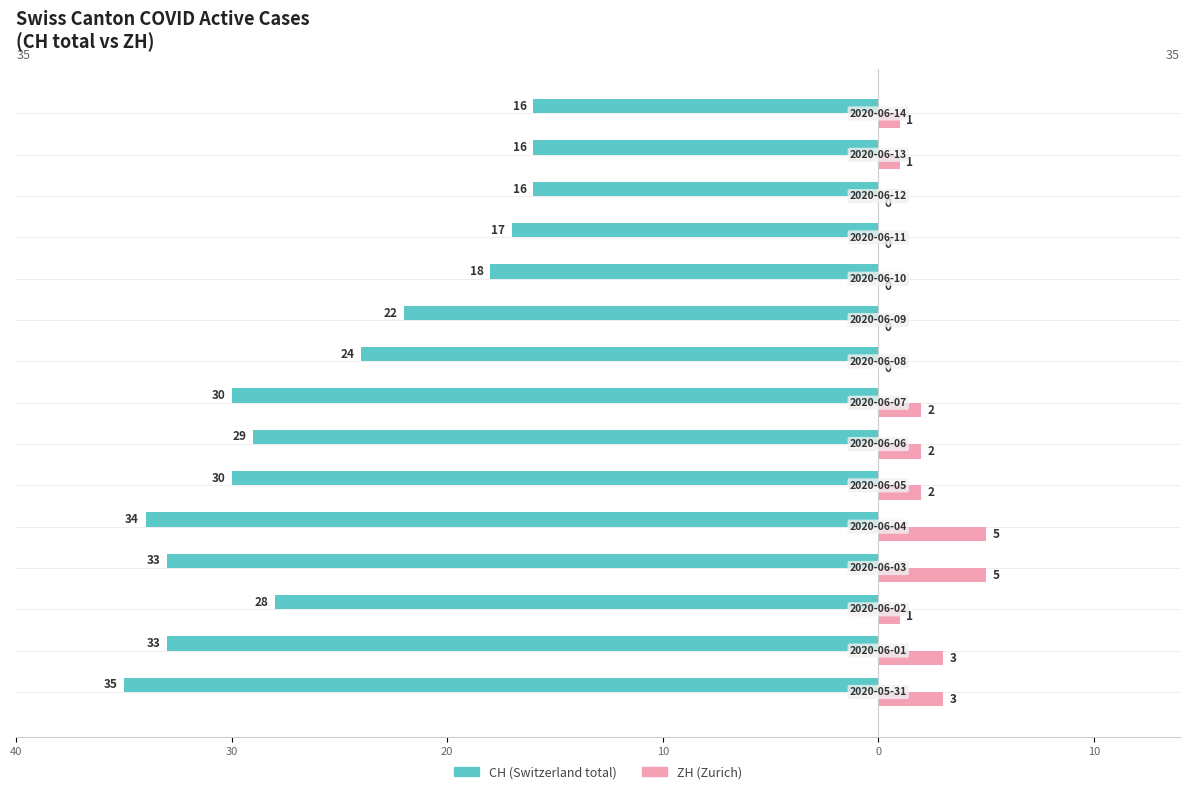

Reading left to right, extract all data points from this chart.

CH (total): -35	-33	-28	-33	-34	-30	-29	-30	-24	-22	-18	-17	-16	-16	-16
ZH (Zurich): 3	3	1	5	5	2	2	2	0	0	0	0	0	1	1